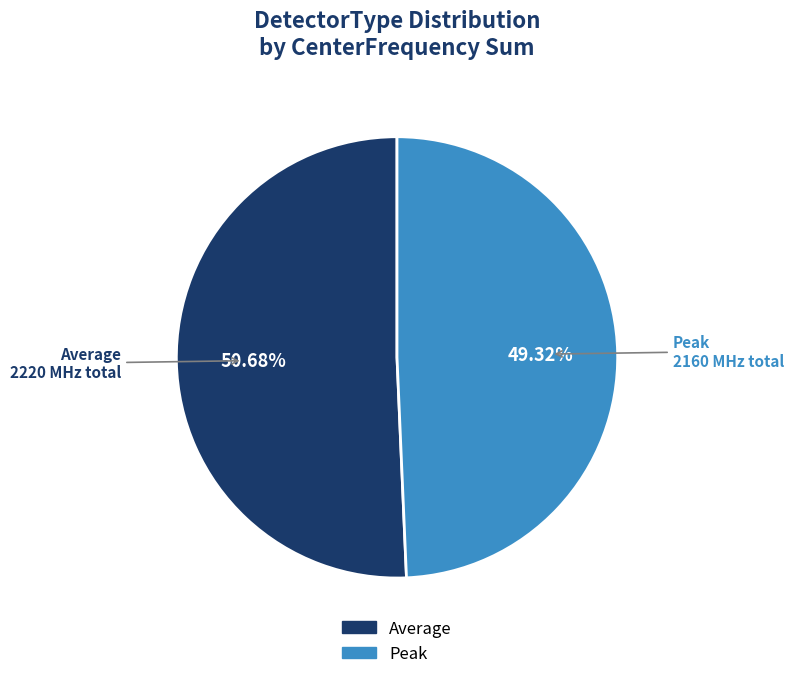

Is the sum of Average and Peak greater than half?

Yes